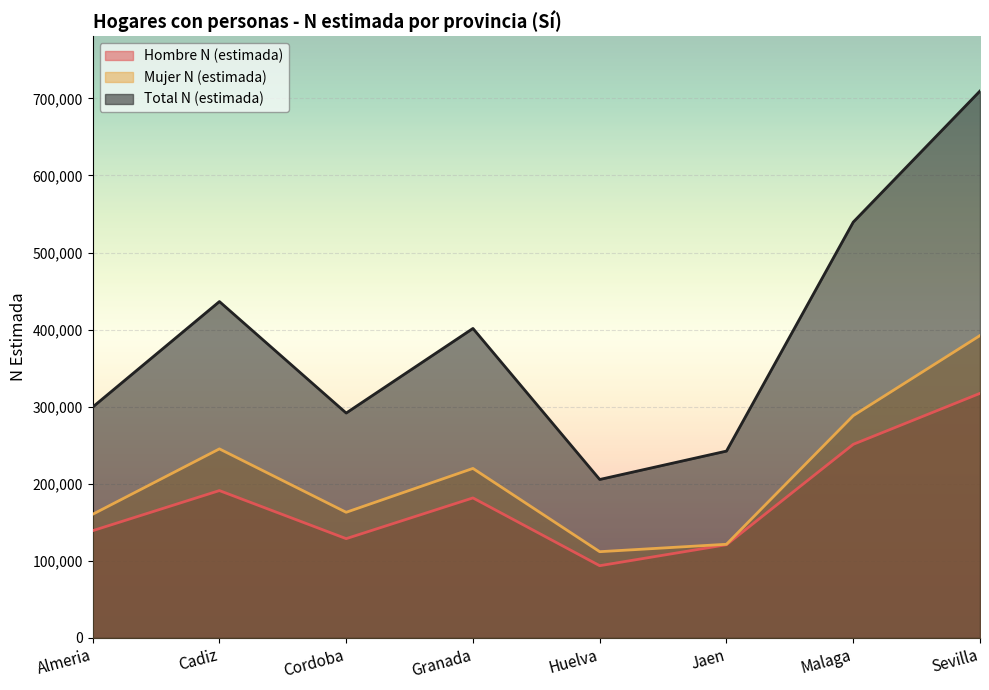

Count the number of categories in the chart.

8